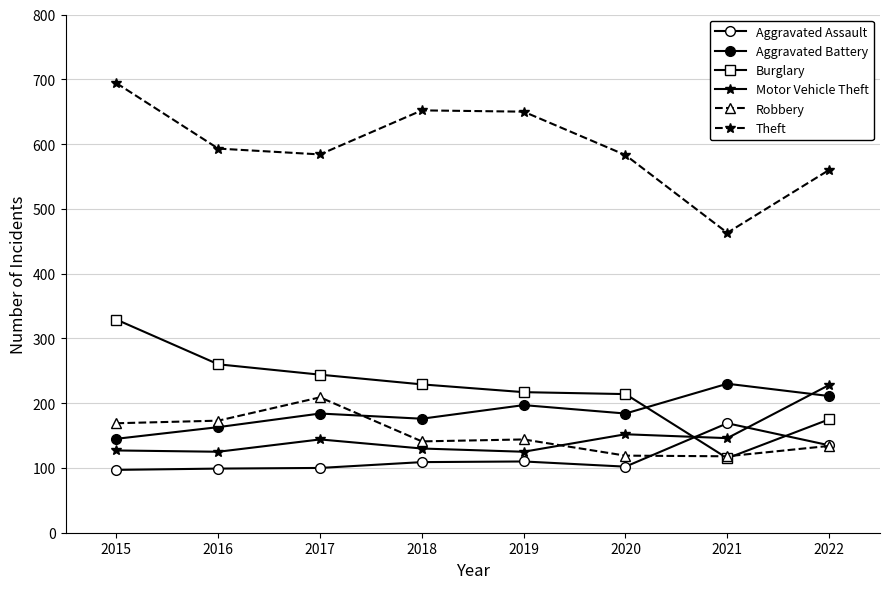

Rank the categories by Aggravated Battery value from highest to lowest.

2021, 2022, 2019, 2017, 2020, 2018, 2016, 2015